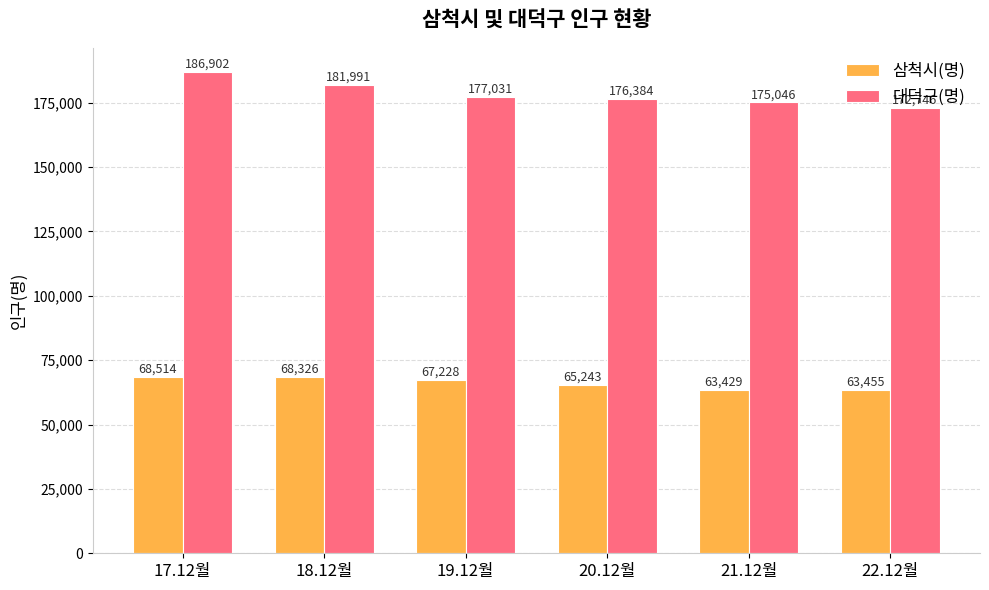

Rank the series at 22.12월 from highest to lowest value.

대덕구(명), 삼척시(명)